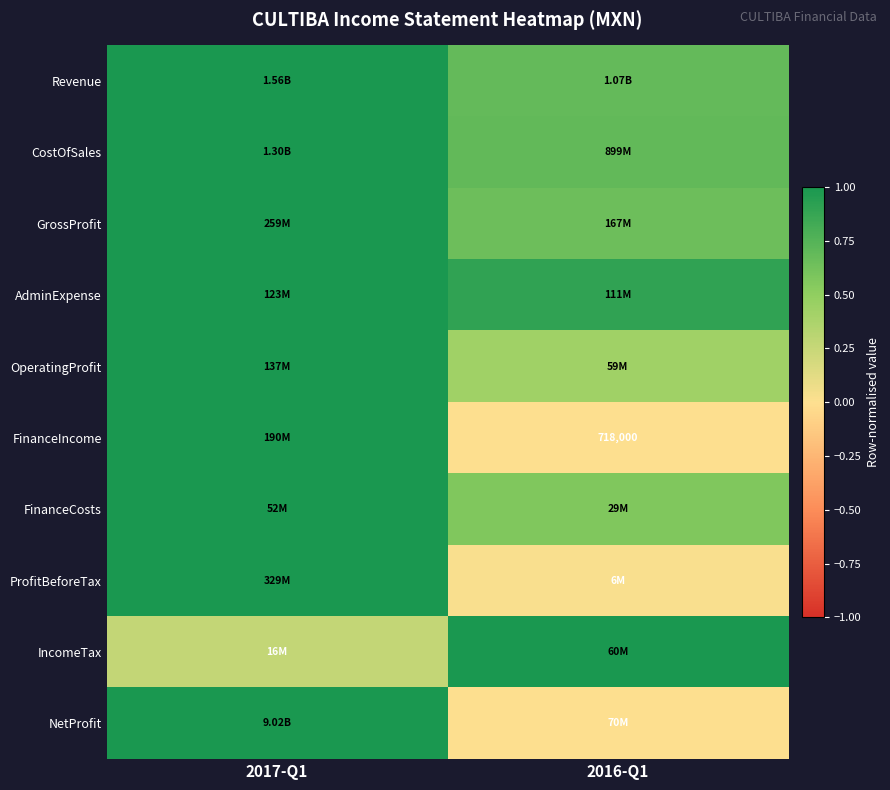

At which label is CostOfSales closest to 0?

2016-Q1